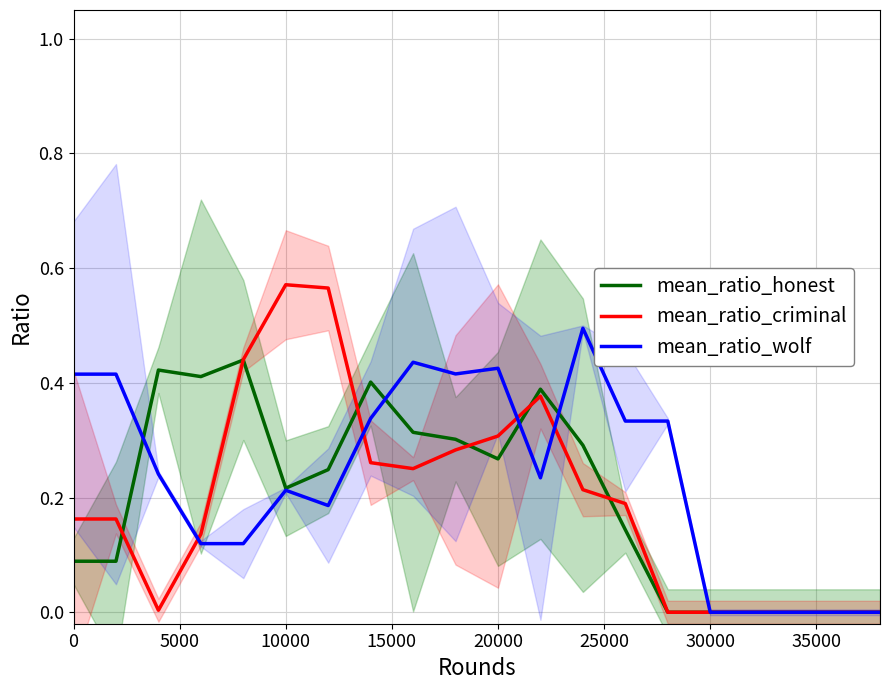

What is the difference between the maximum and minimum values in the mean_ratio_honest series?

0.4